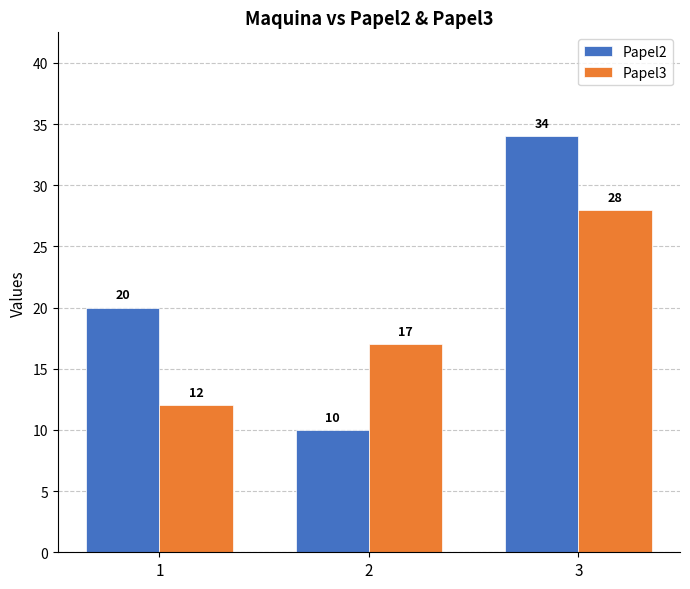

Rank the series by their average value, from highest to lowest.

Papel2, Papel3